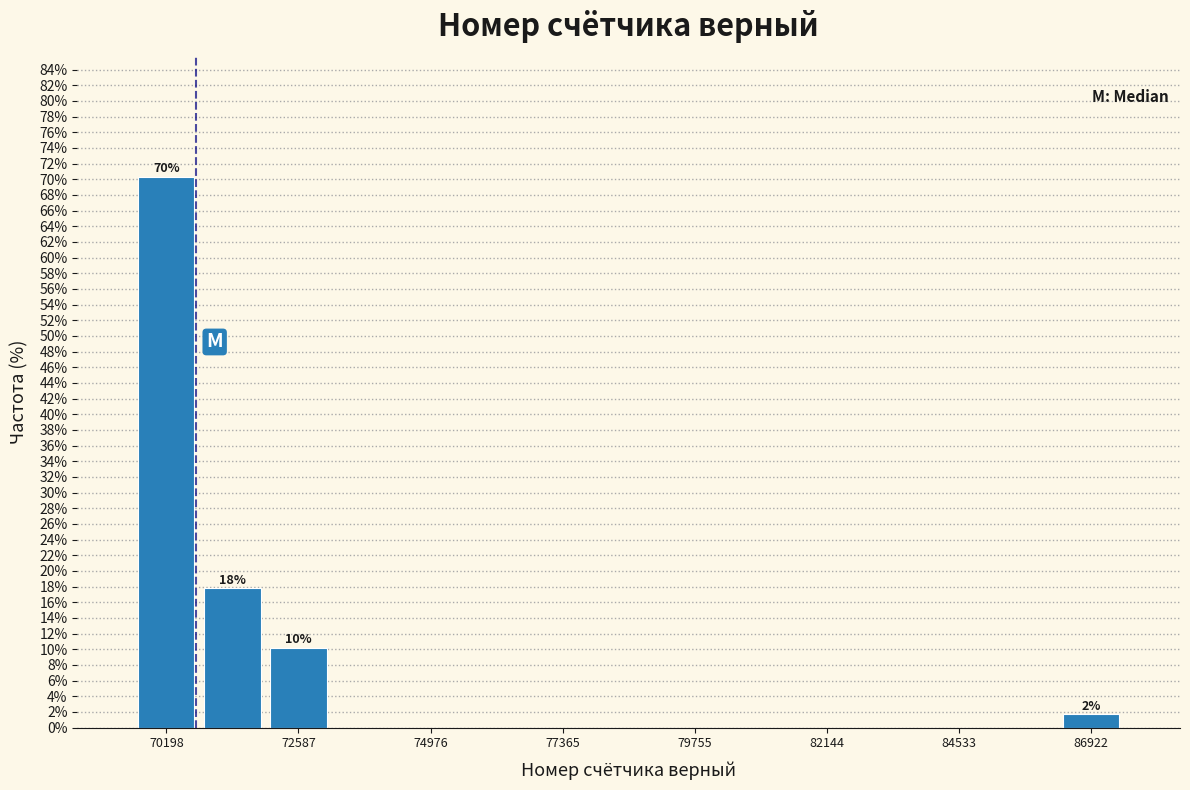

Around what value on the x-axis is the tallest bar? Give the approximate position of its centre, as read against the axis.

70000